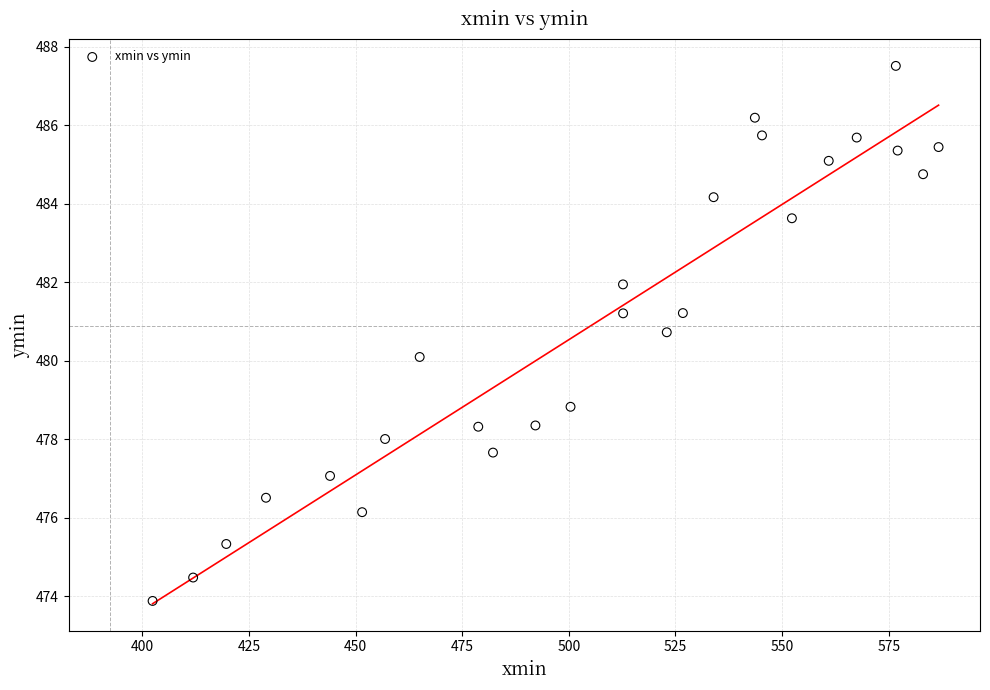

What is the range of Y values (max minus min)?

13.6